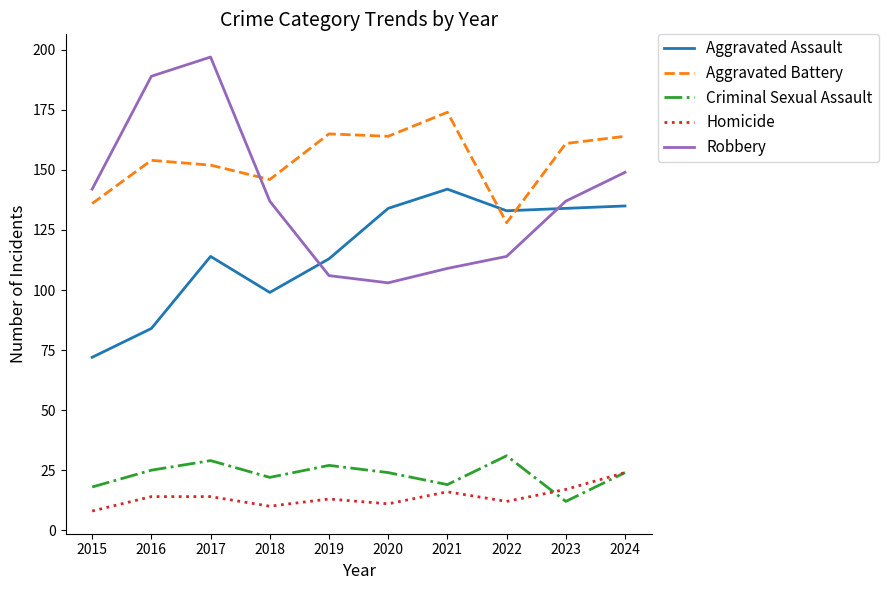

Where is the first local maximum for Aggravated Assault?

2017